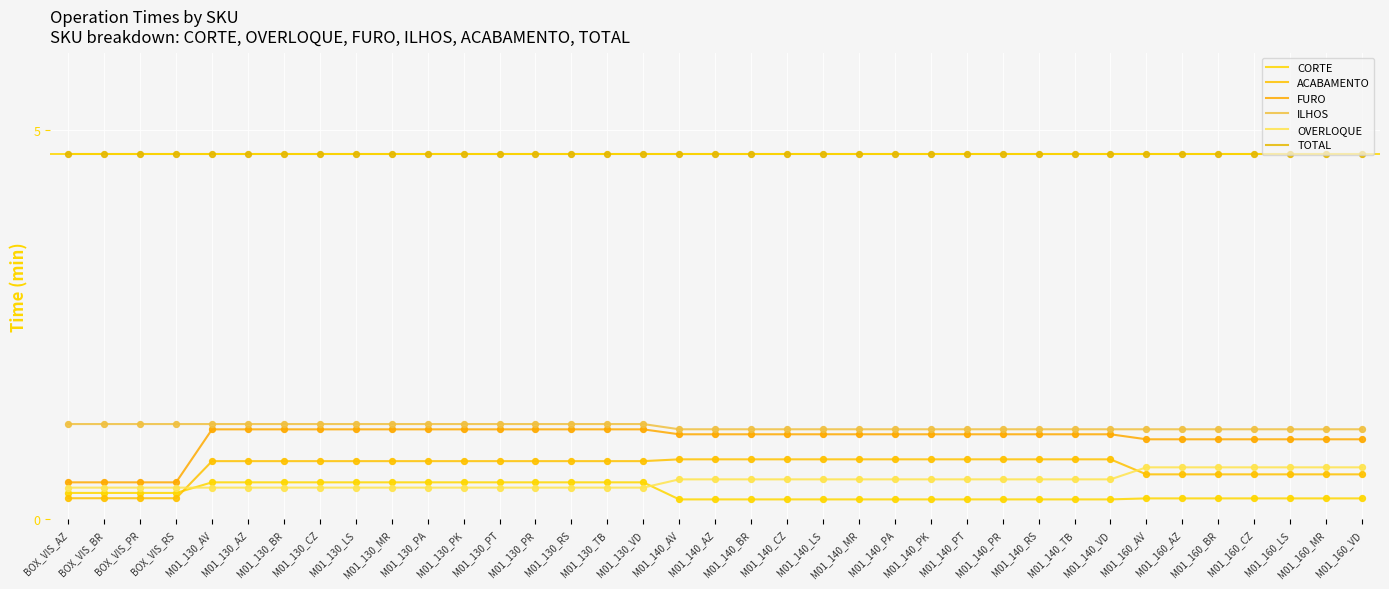

What are all the series names shown in the legend?

CORTE, ACABAMENTO, FURO, ILHOS, OVERLOQUE, TOTAL